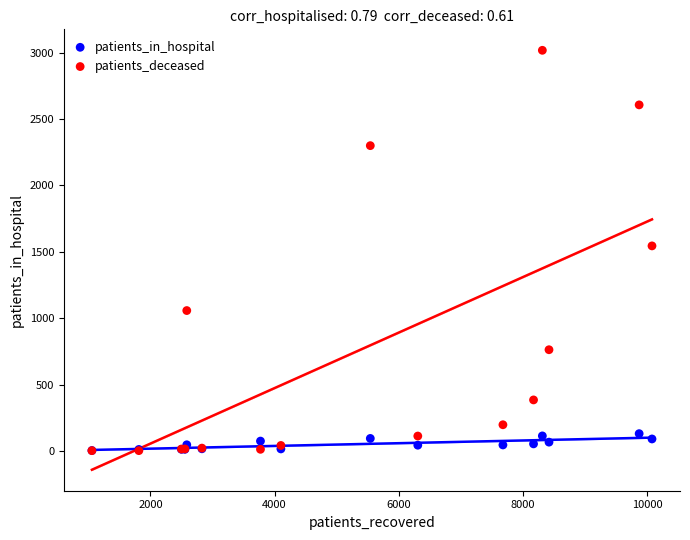

What are all the series names shown in the legend?

patients_in_hospital, patients_deceased